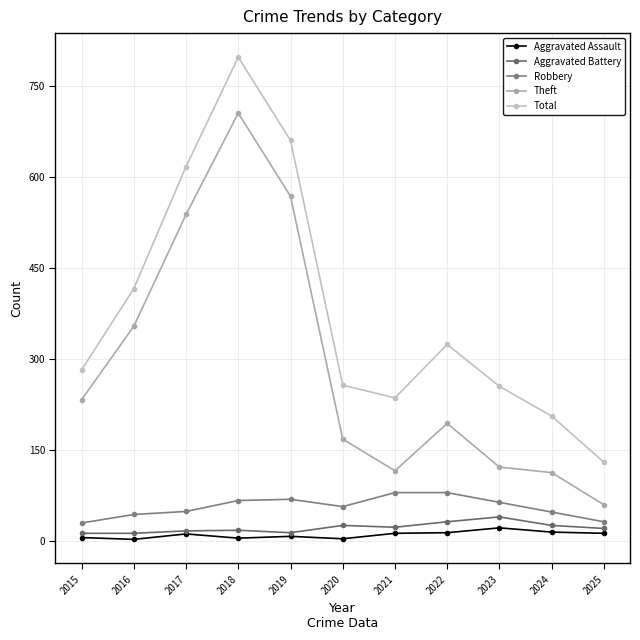

What is the average value of the Robbery series?

56